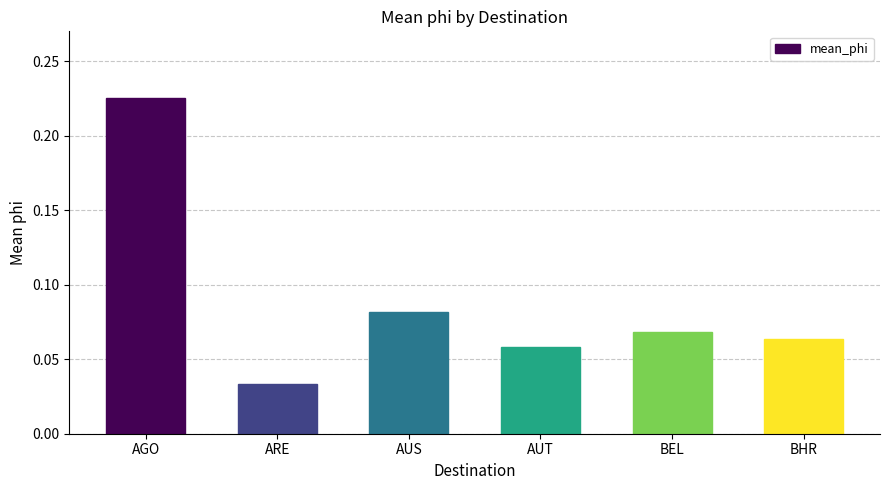

Count the number of categories in the chart.

6